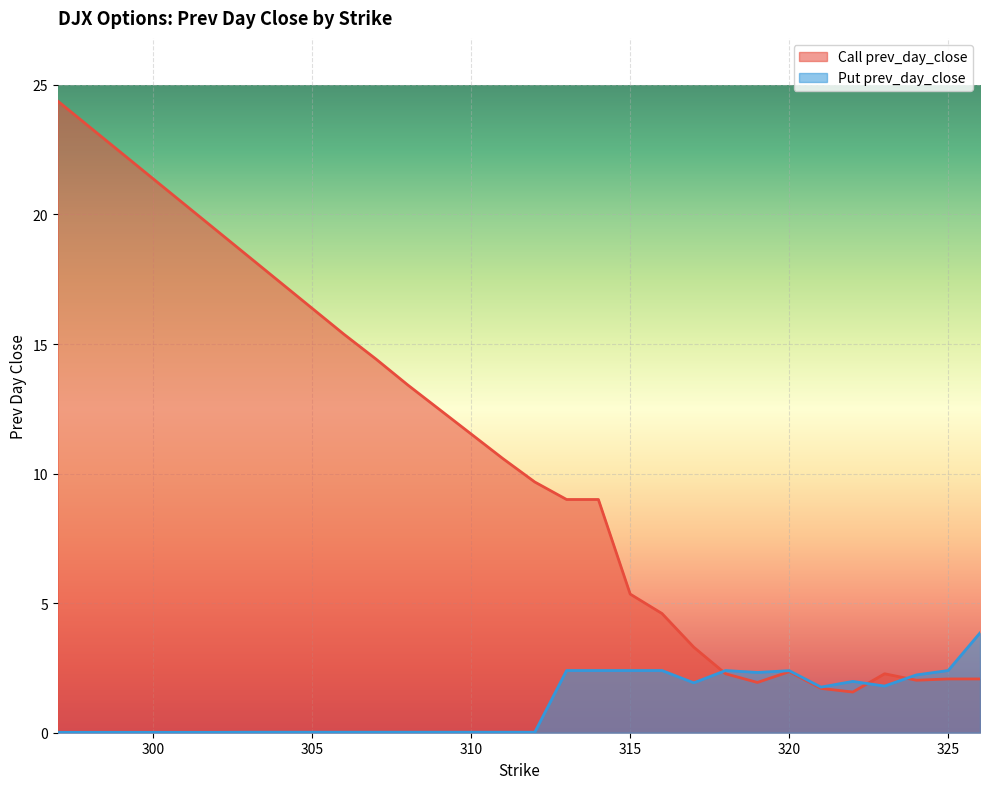

Reading left to right, extract all data points from this chart.

Call prev_day_close: 24.4	23.4	22.4	21.4	20.4	19.4	18.4	17.4	16.4	15.4	14.4	13.4	12.5	11.5	10.6	9.7	9.0	9.0	5.4	4.6	3.3	2.3	1.9	2.4	1.7	1.6	2.3	2.0	2.1	2.1
Put prev_day_close: 0.0	0.0	0.0	0.0	0.0	0.0	0.0	0.0	0.0	0.0	0.0	0.0	0.0	0.0	0.0	0.0	2.4	2.4	2.4	2.4	1.9	2.4	2.3	2.4	1.8	2.0	1.8	2.2	2.4	3.9